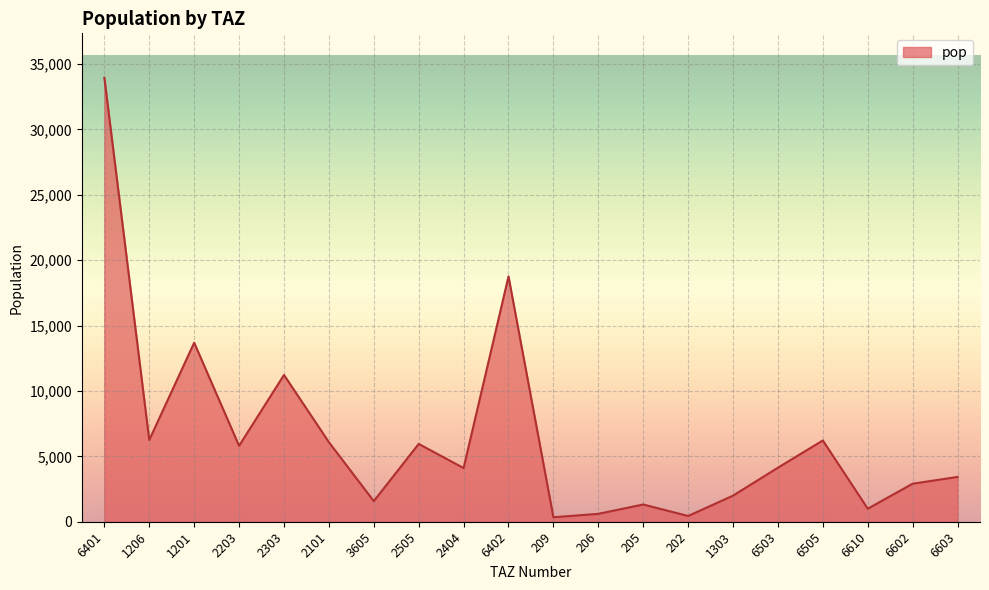

What is the difference between the maximum and minimum values?

33604.2